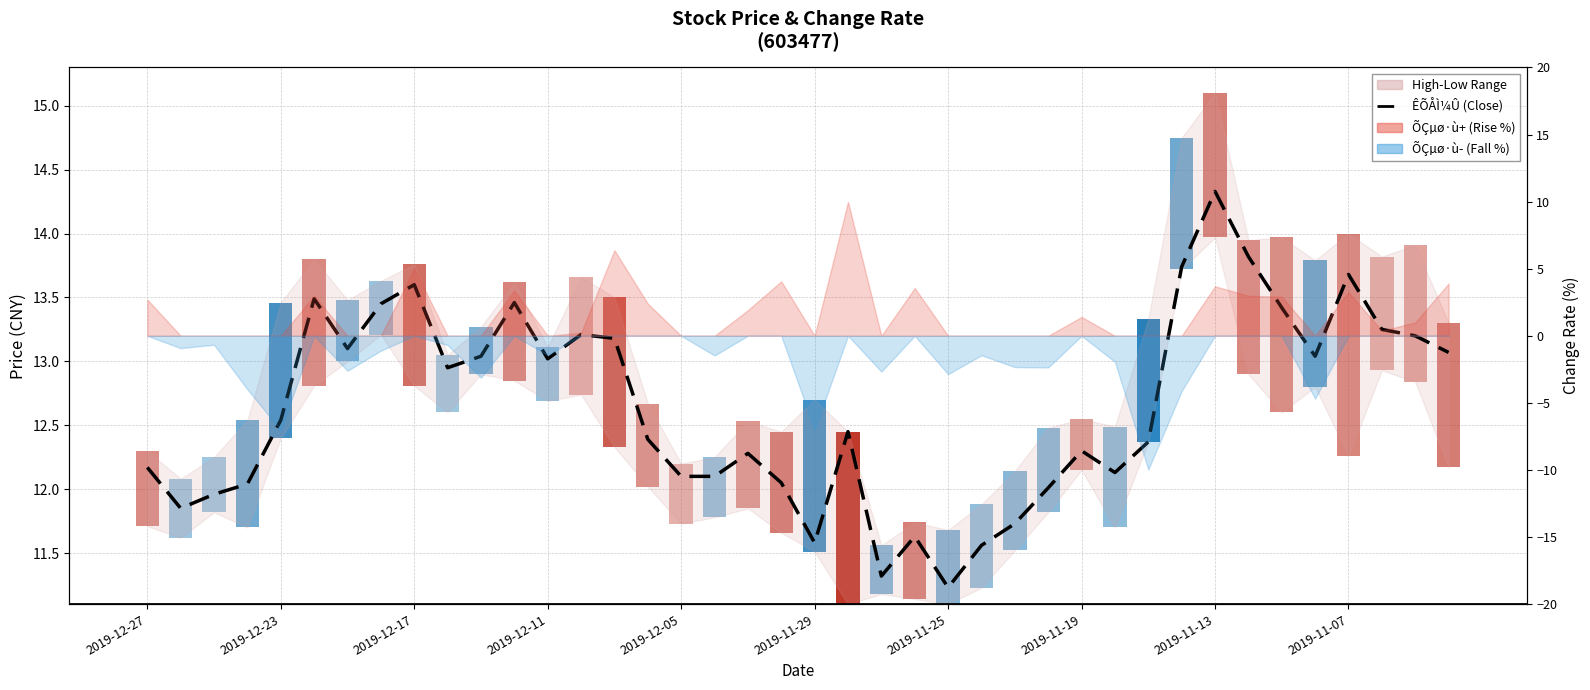

What is the sum of all values?

505.8